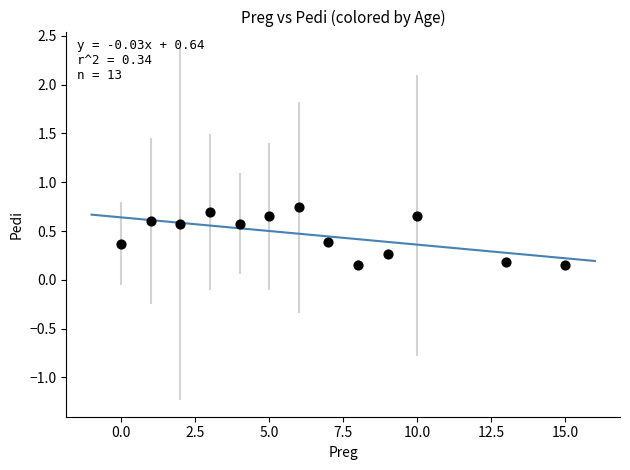

What is the range of X values (max minus min)?

15.0